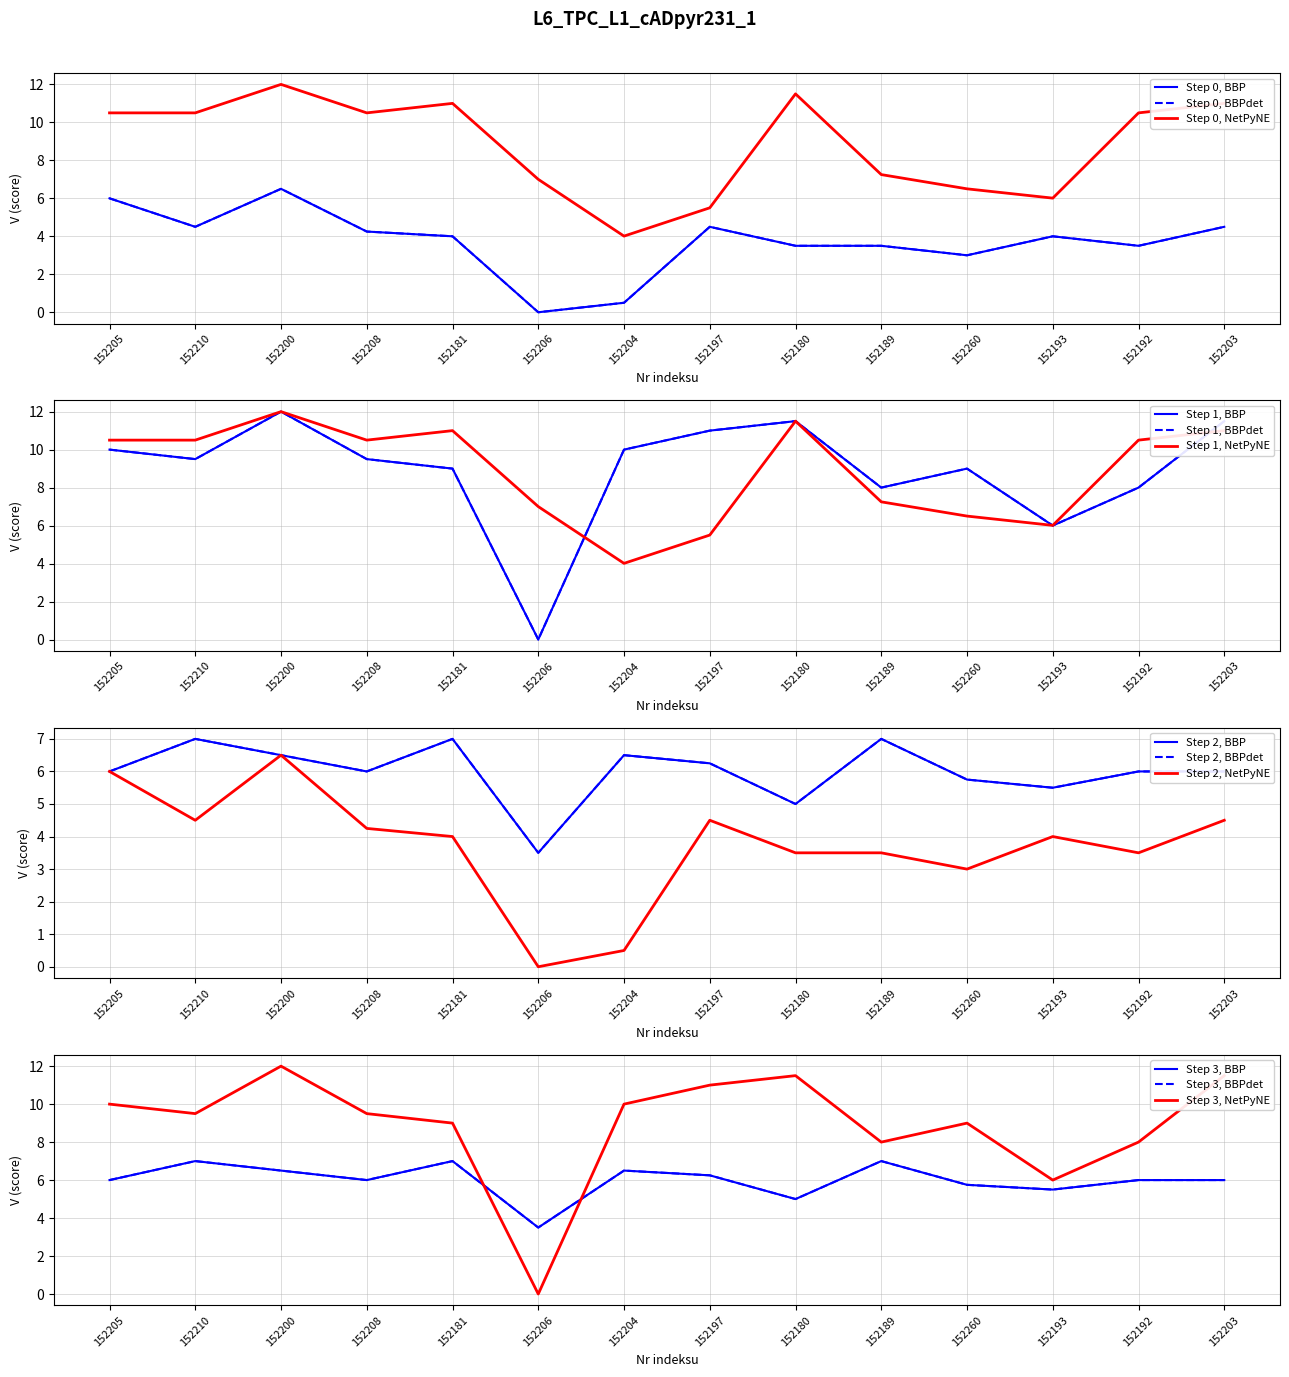

What is the label of the 1st point from the right?

152203